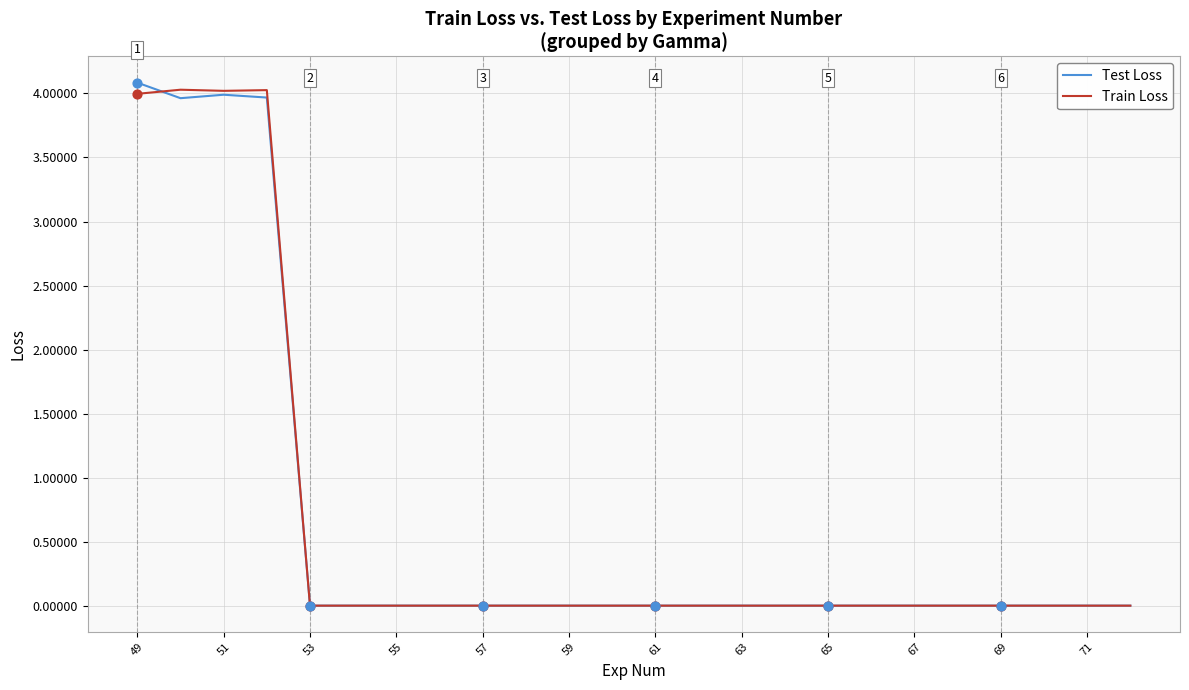

What is the greatest value displayed?

4.1